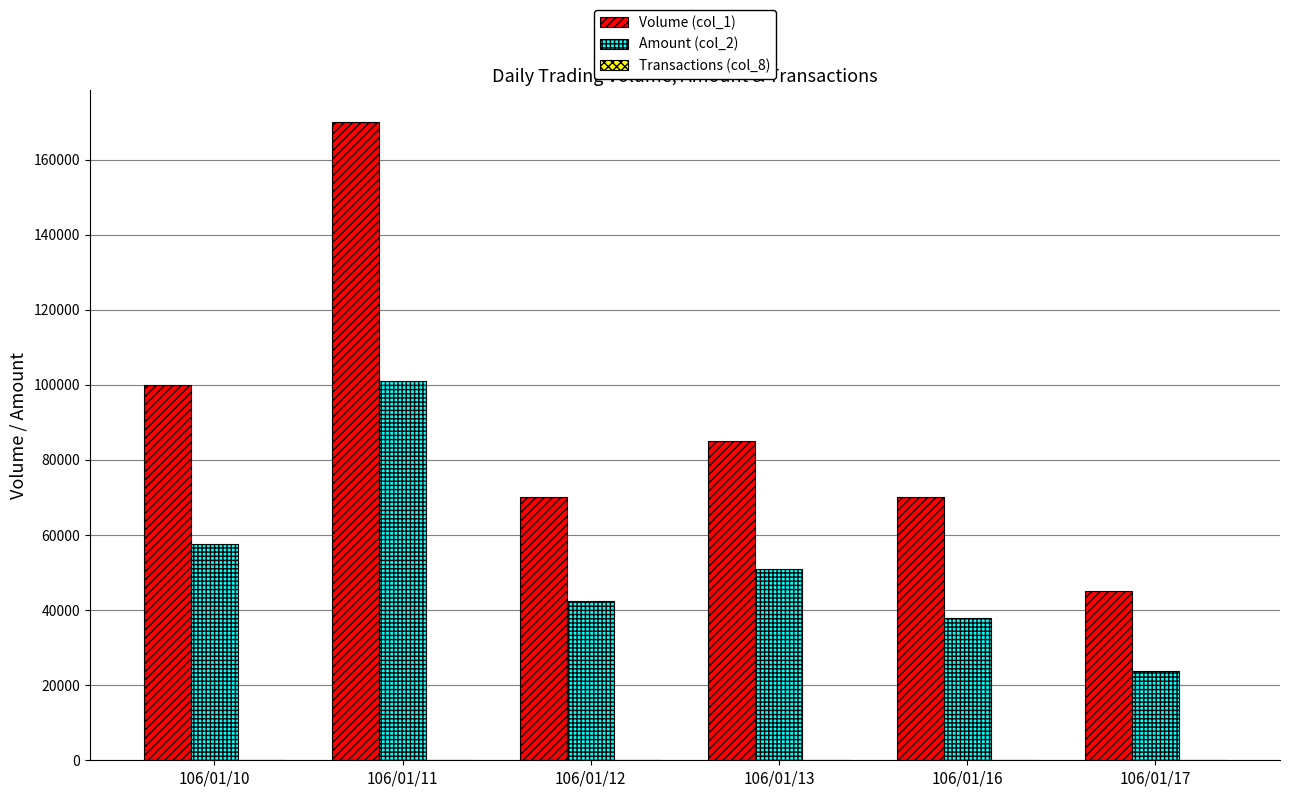

How many distinct data groups are displayed?

3